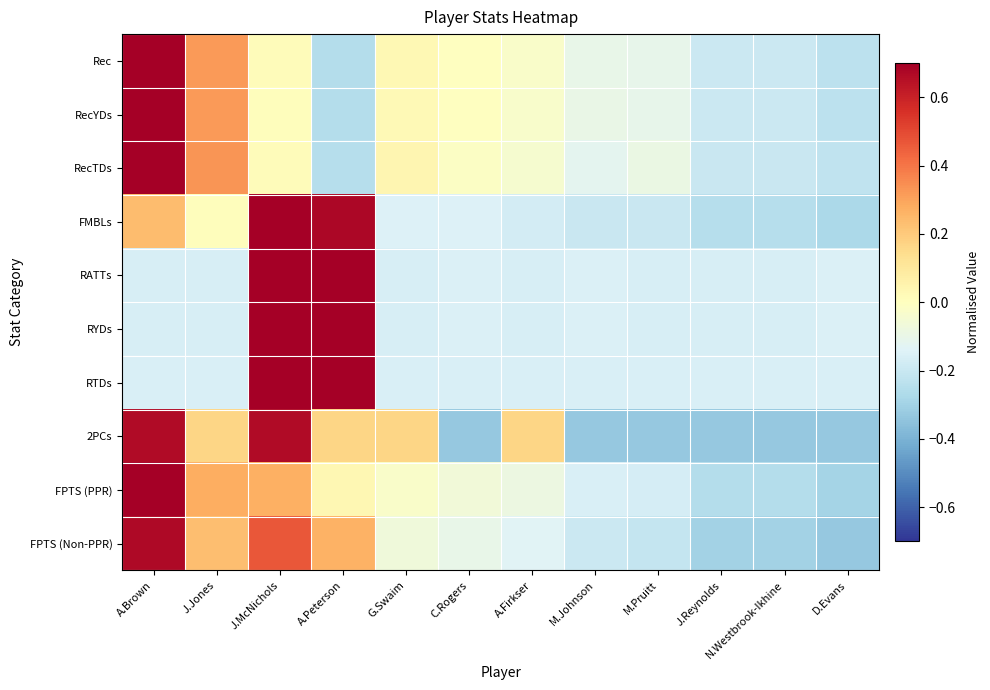

Which has a higher value, A.Firkser or G.Swaim?

G.Swaim